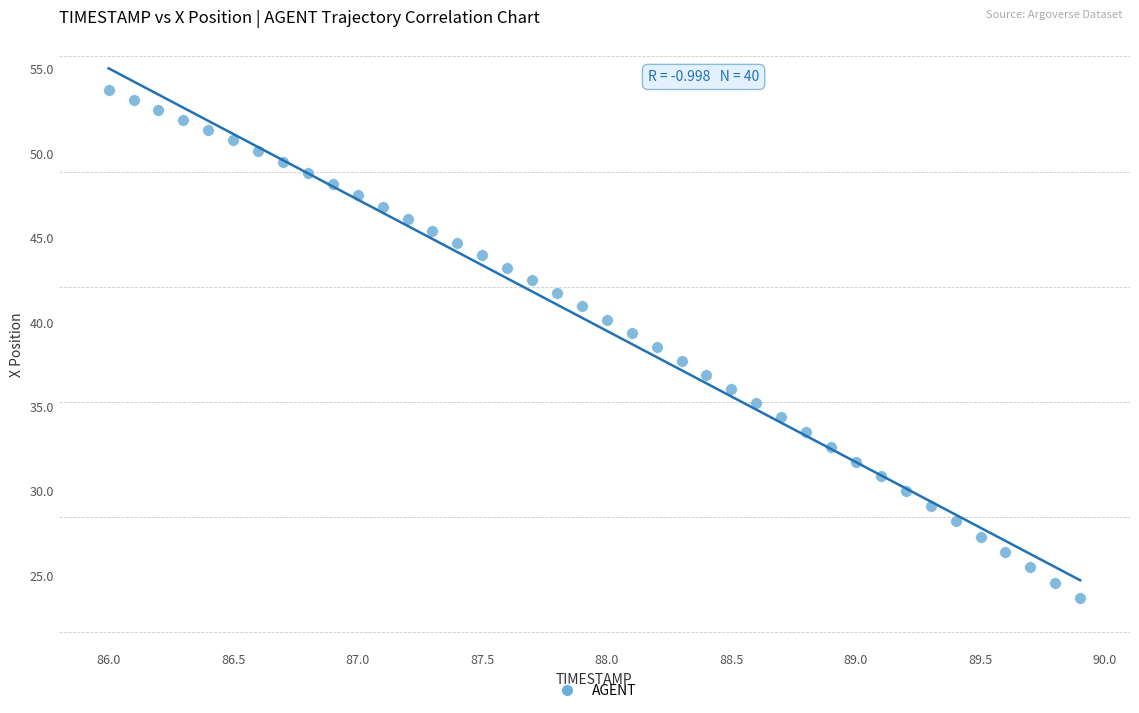

What is the range of X values (max minus min)?

3.9